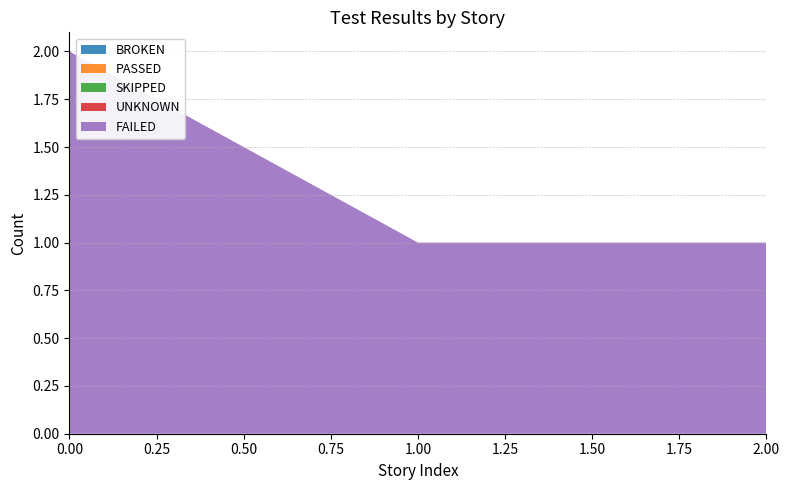

Reading right to left, what are all the values shown in this chart?

BROKEN: 0	0	0
PASSED: 0	0	0
SKIPPED: 0	0	0
UNKNOWN: 0	0	0
FAILED: 1	1	2